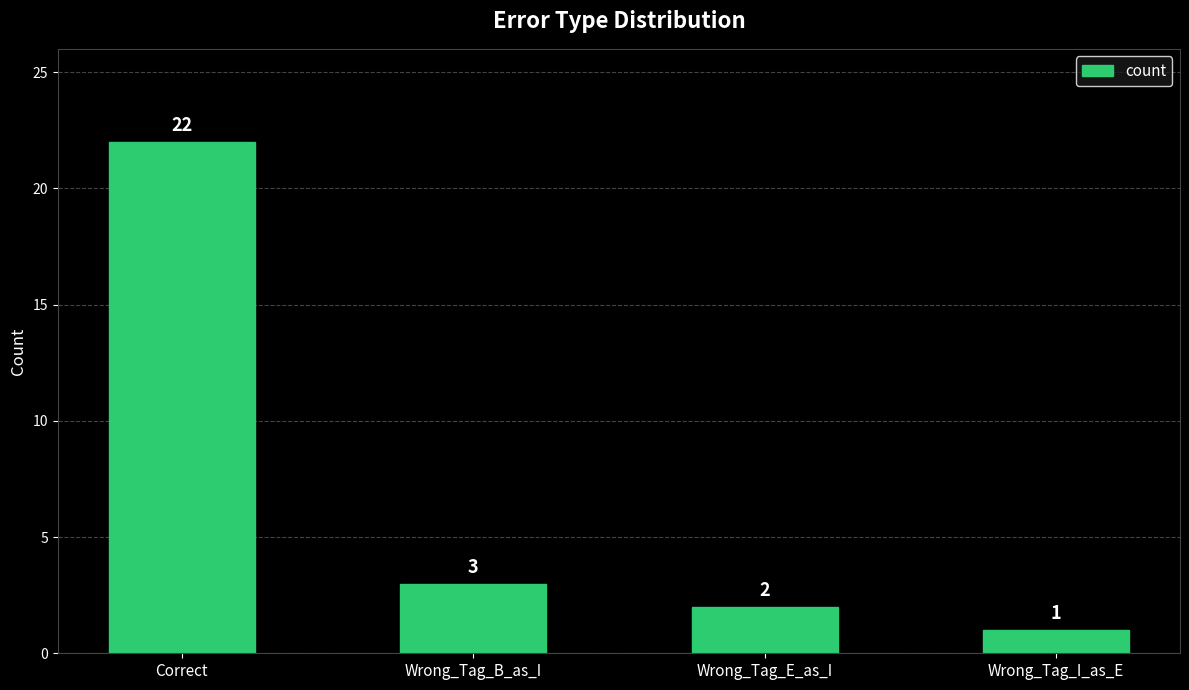

List the labels in order of value, largest first.

Correct, Wrong_Tag_B_as_I, Wrong_Tag_E_as_I, Wrong_Tag_I_as_E